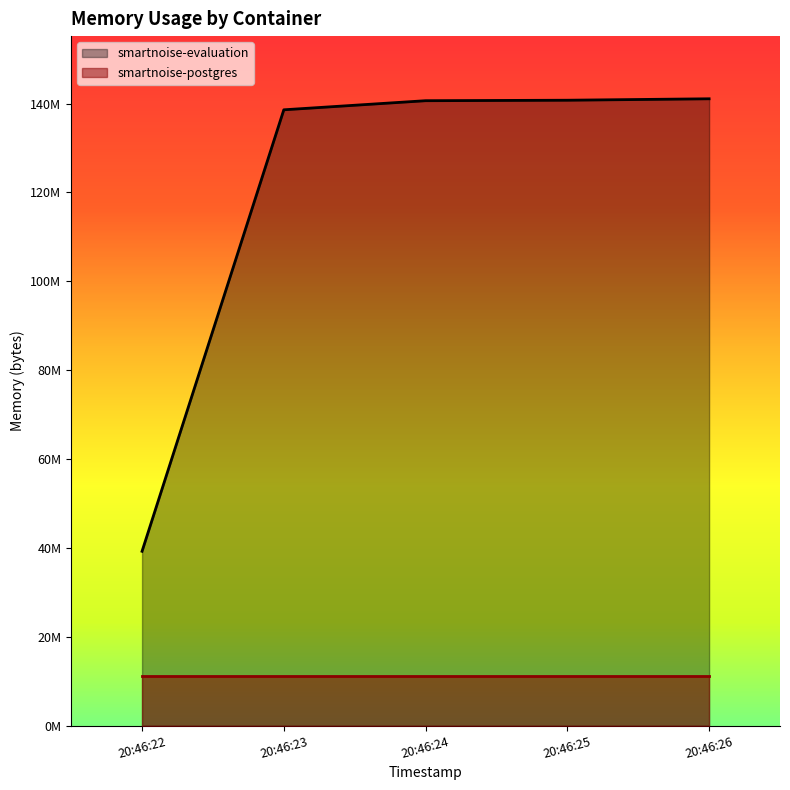

Where is the data nearest to the value 90142720?

20:46:23